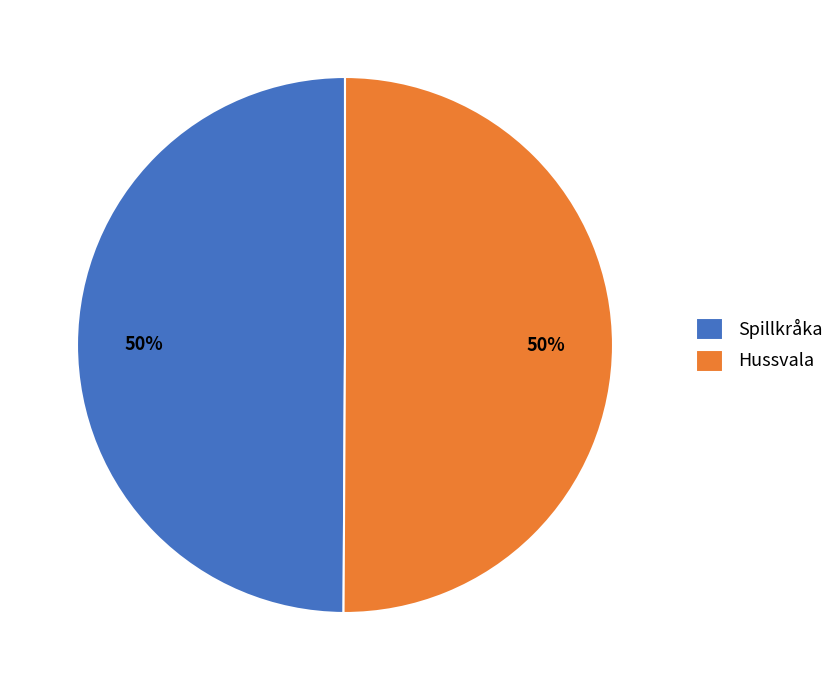

What is the ratio of the value at Hussvala to the value at Spillkråka?

1.0